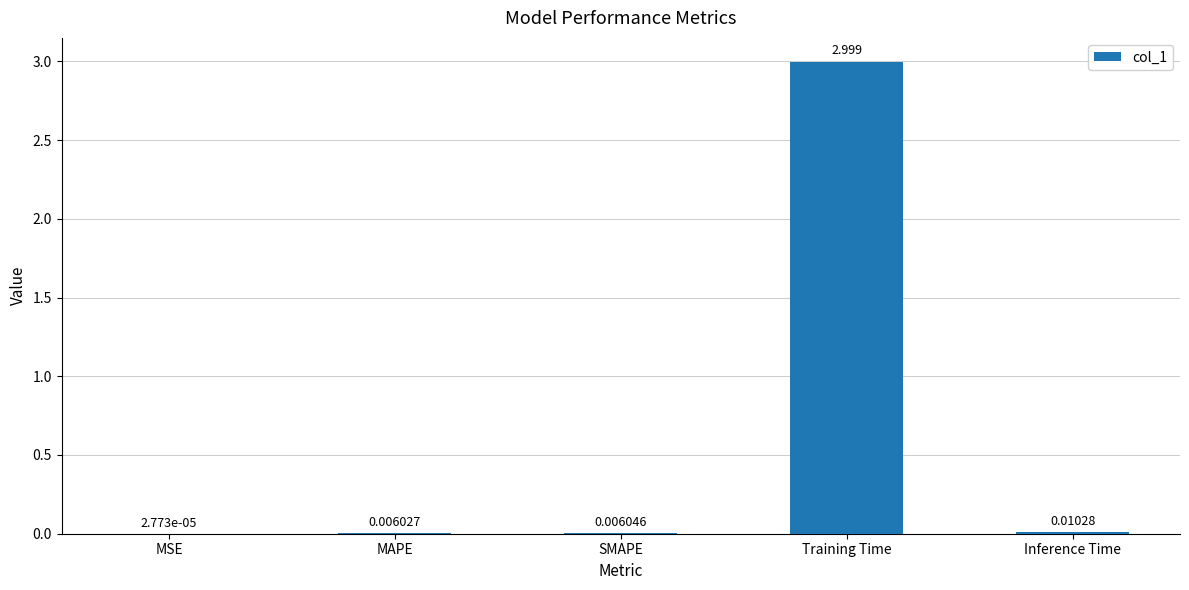

What is the average value?

0.6